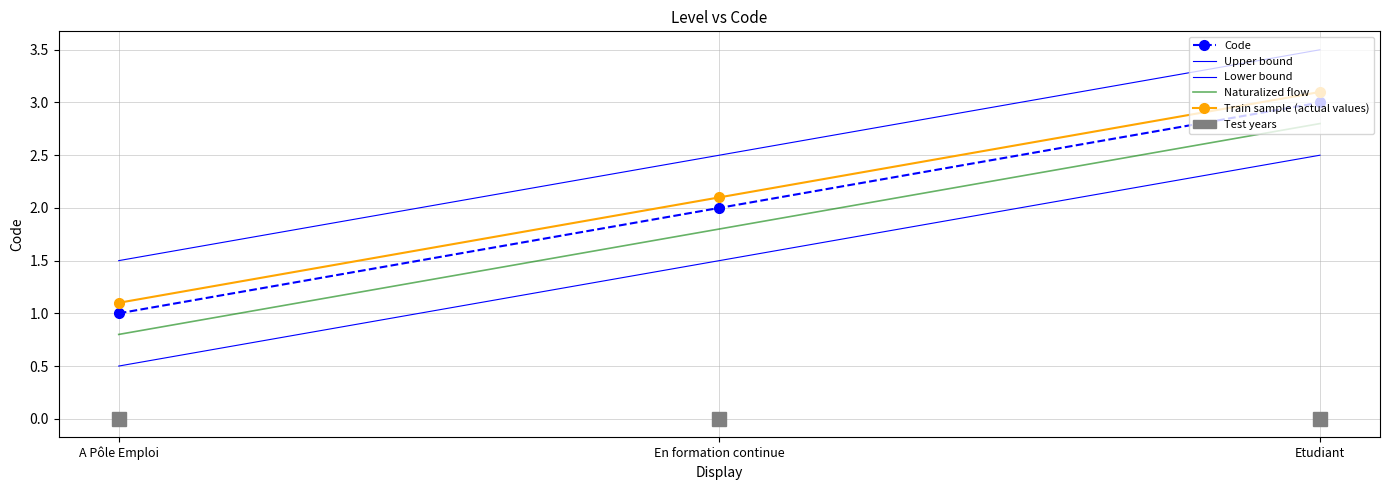

Does the chart have visible grid lines?

Yes